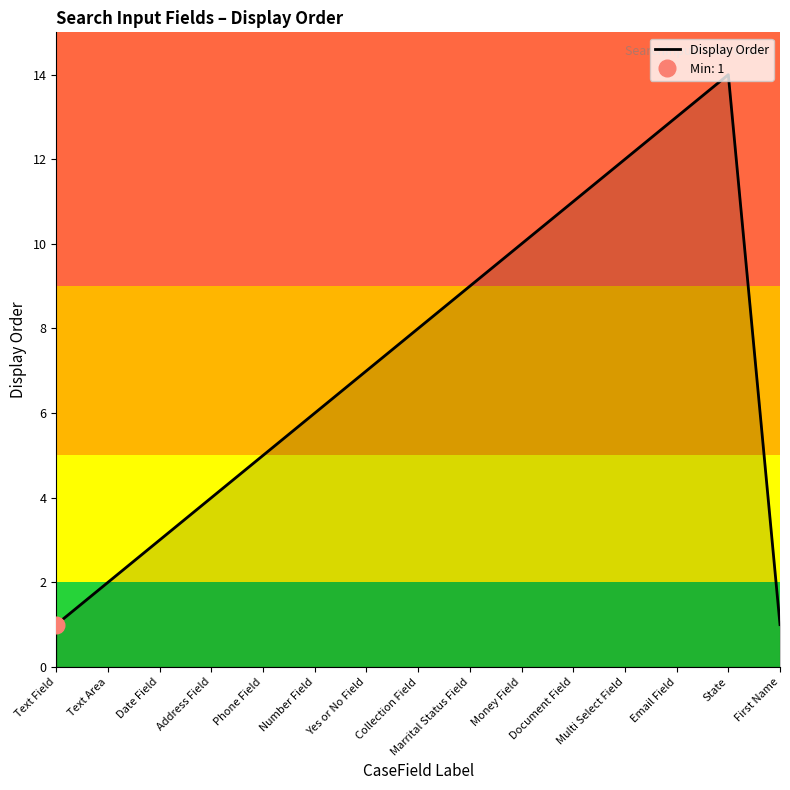

What is the average value?

7